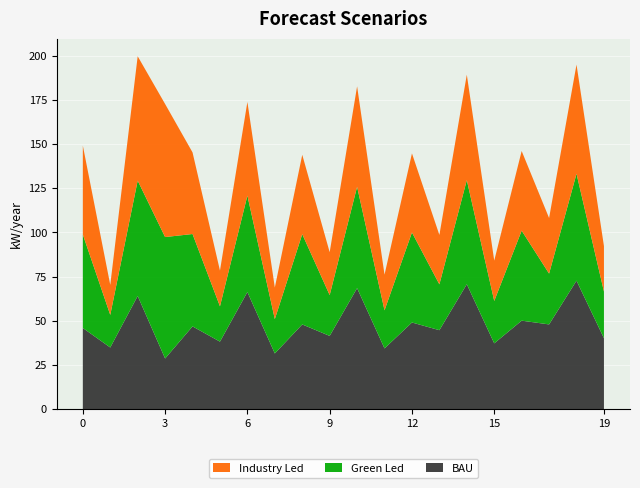

Reading left to right, transcribe all the data shown in this chart.

Industry Led: 50.3	17.0	70.4	75.3	46.2	20.2	53.0	17.9	44.9	24.3	56.8	20.2	44.8	28.0	59.7	22.8	45.1	31.5	61.8	25.7
Green Led: 52.9	18.4	65.3	68.8	52.3	20.0	54.6	19.4	51.1	23.1	57.4	21.6	51.0	26.0	58.9	24.0	51.0	28.8	60.5	26.4
BAU: 45.9	34.8	64.0	28.6	46.8	38.1	66.2	31.4	47.9	41.4	68.4	34.3	49.0	44.6	70.6	37.2	50.0	47.9	72.7	40.1